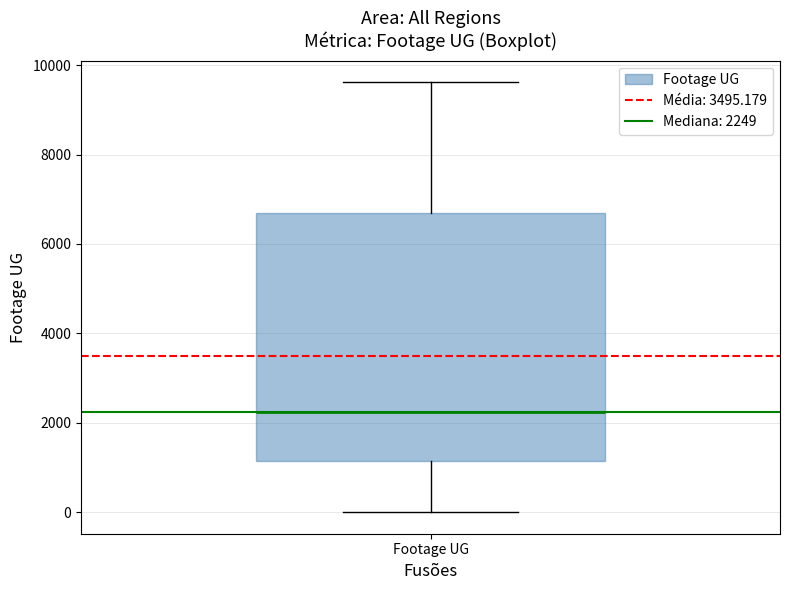

Read this box plot against the y-axis: the position of the median line, the range covered by the box, and the ends of both whiskers. The values are not printed on the chart, so give them approximately, as read against the axis.

median 2200, box 1200 to 6600, whiskers 0 to 9600